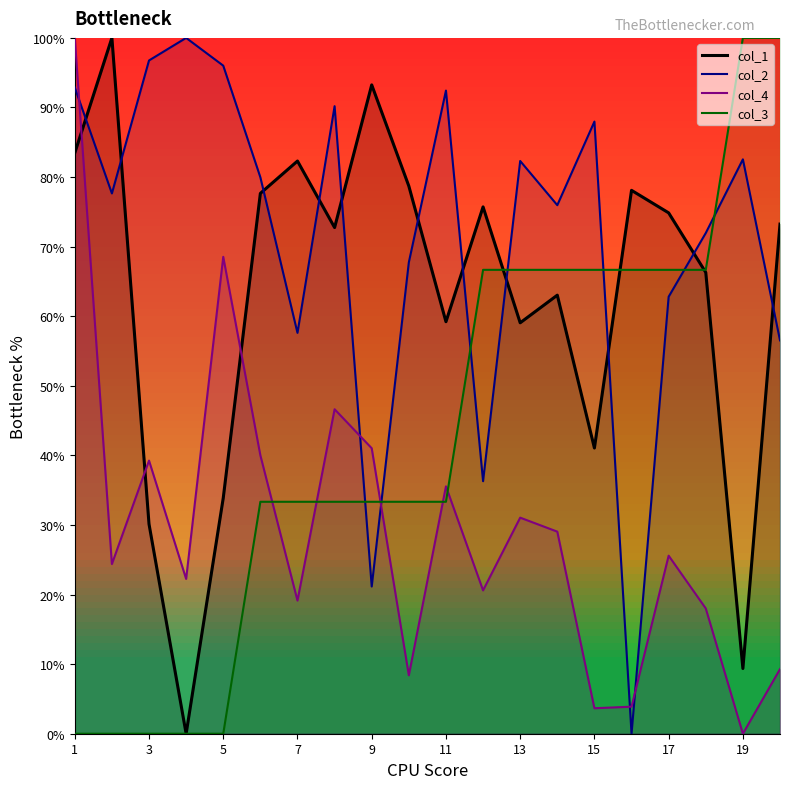

What is the highest value of the col_3 series?

100.0